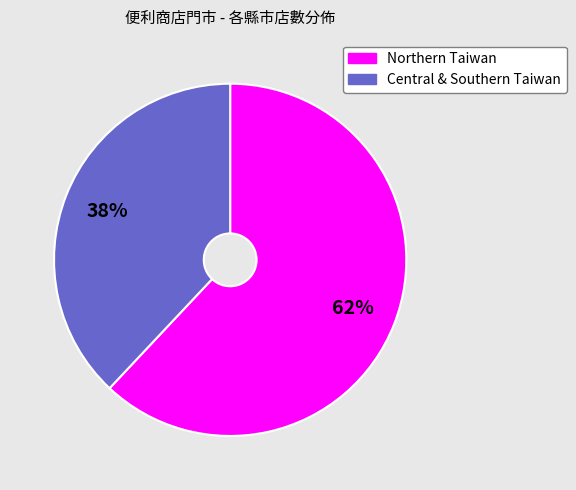

To the nearest percent, what is the average slice percentage?

50%